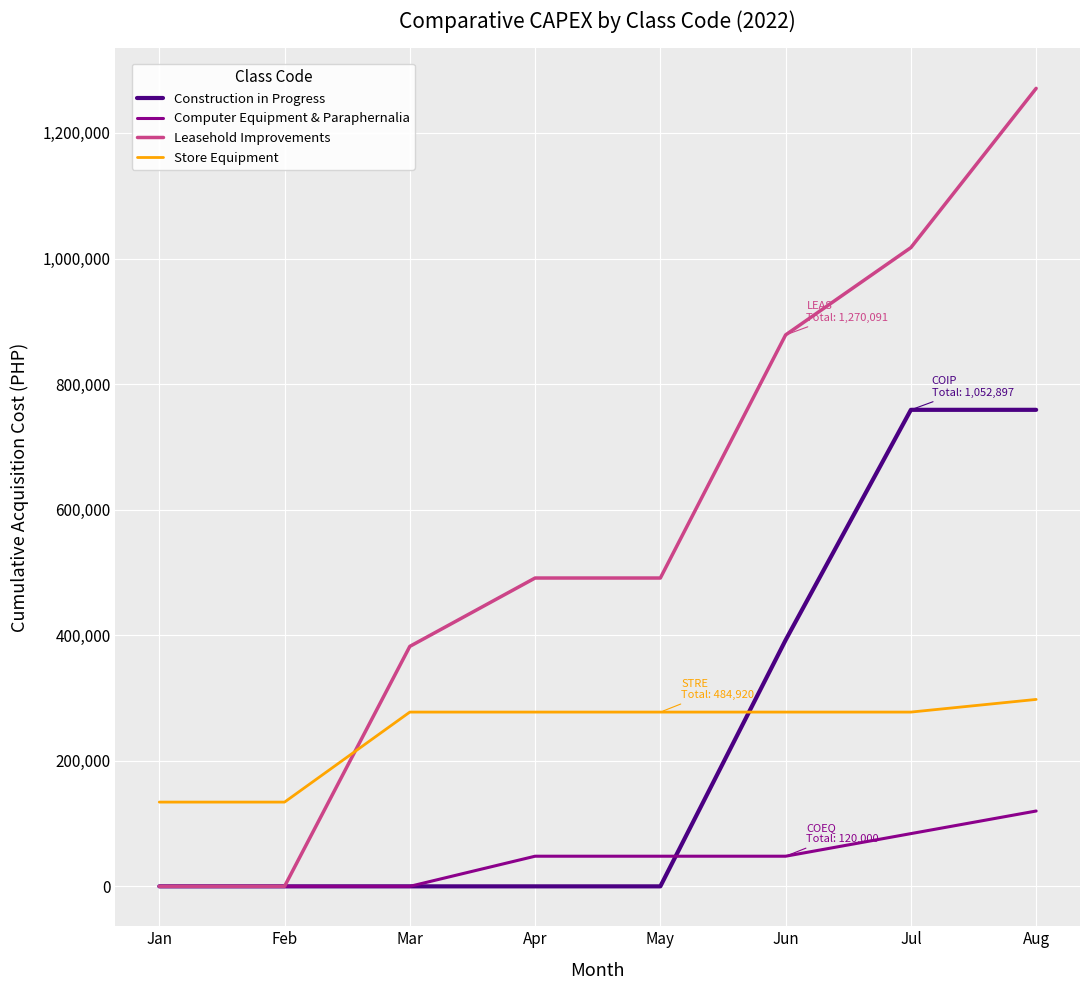

True or false: Store Equipment has a value of 82889.9 at Jan.

False